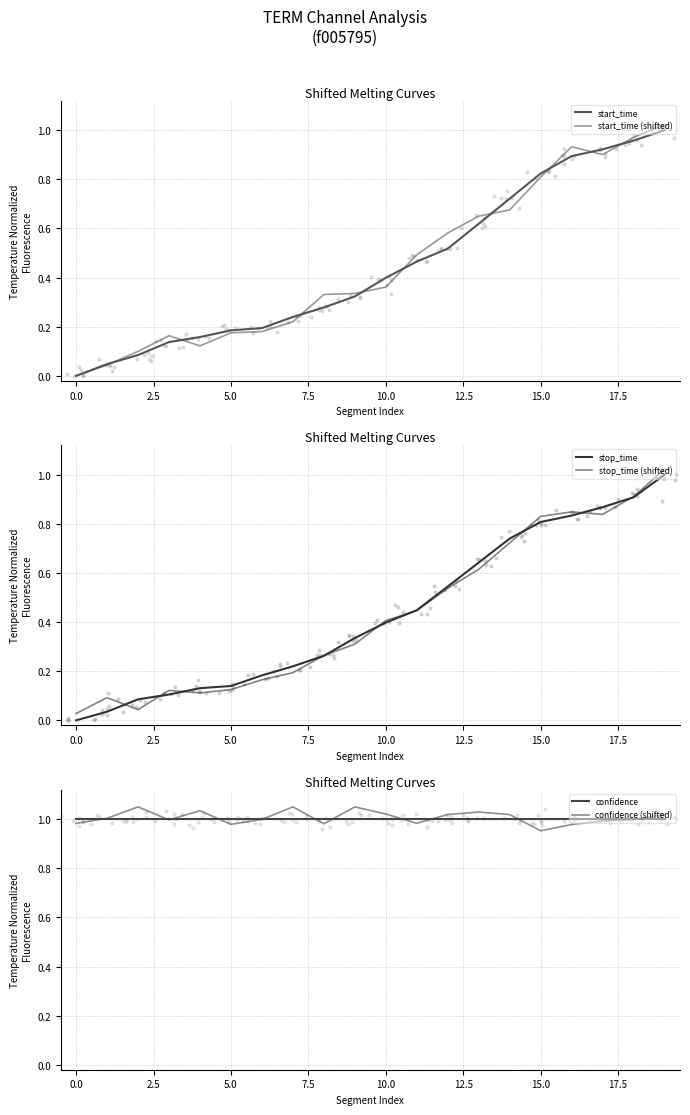

At how many categories does at least one series exceed 0?

20